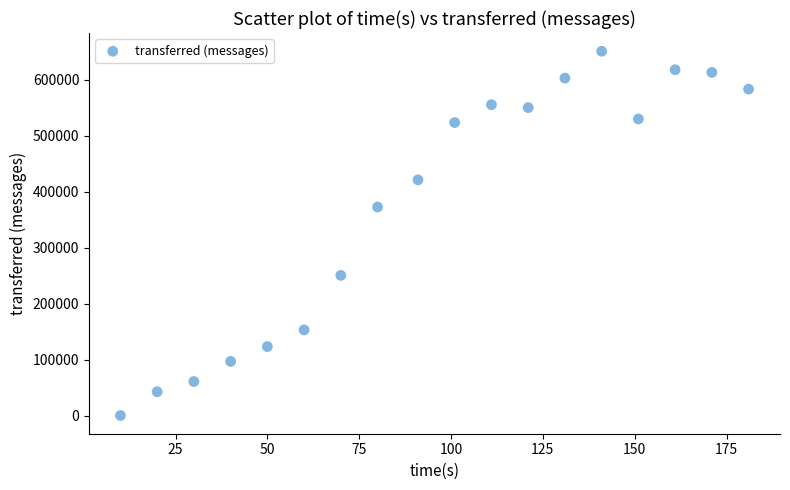

What is the range of X values (max minus min)?

171